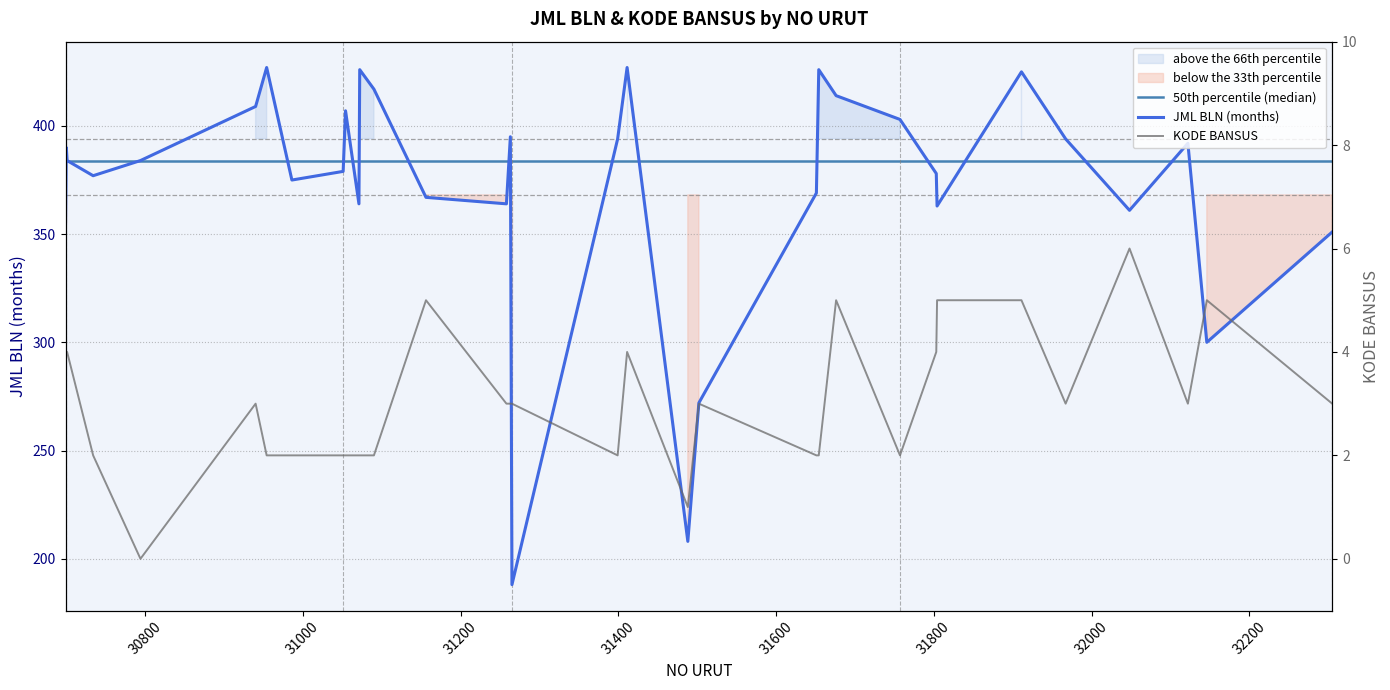

How many interior local peaks does the KODE BANSUS series have?

7